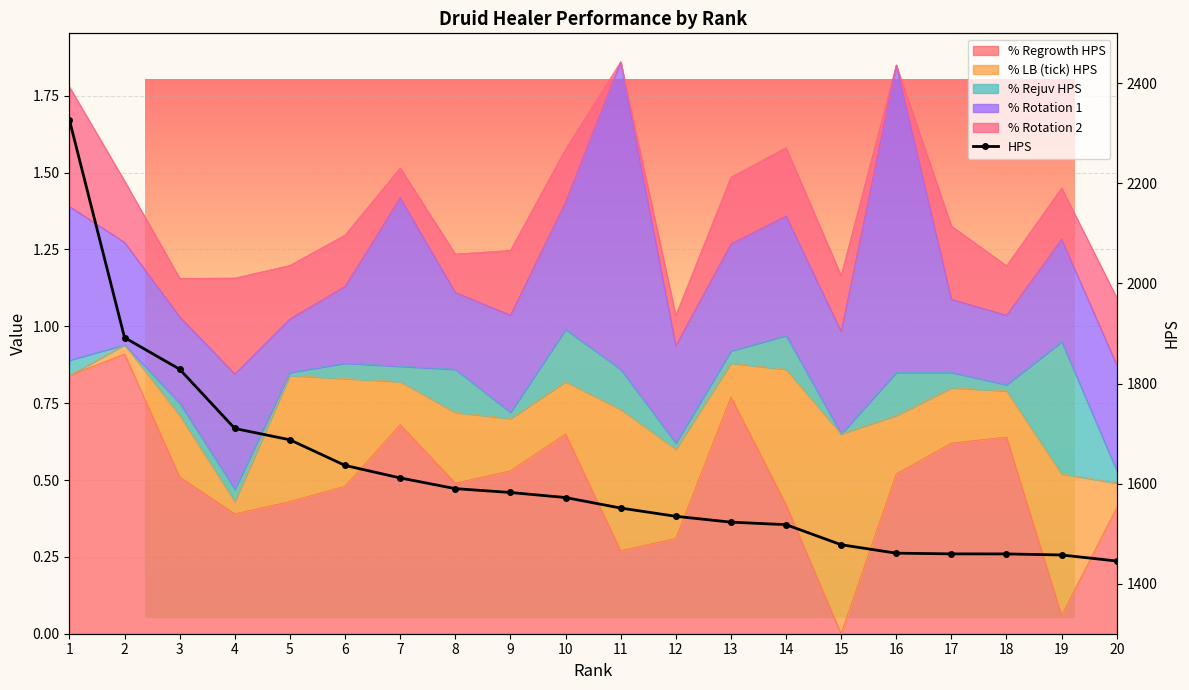

True or false: there are more than 1 points higher than both neighbors.

False